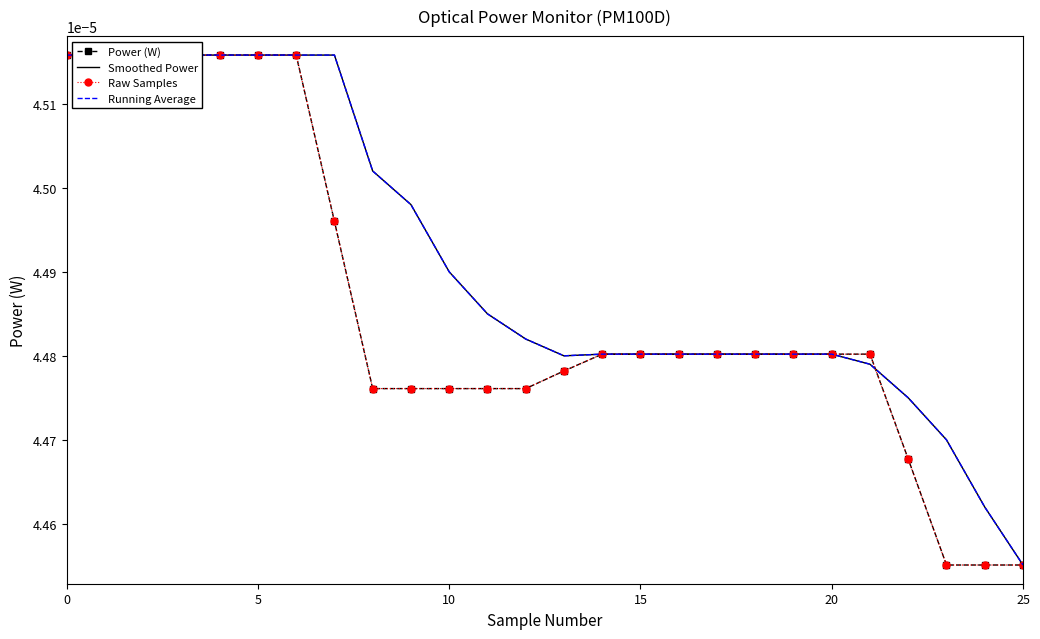

True or false: Running Average and Smoothed Power cross at least once.

False